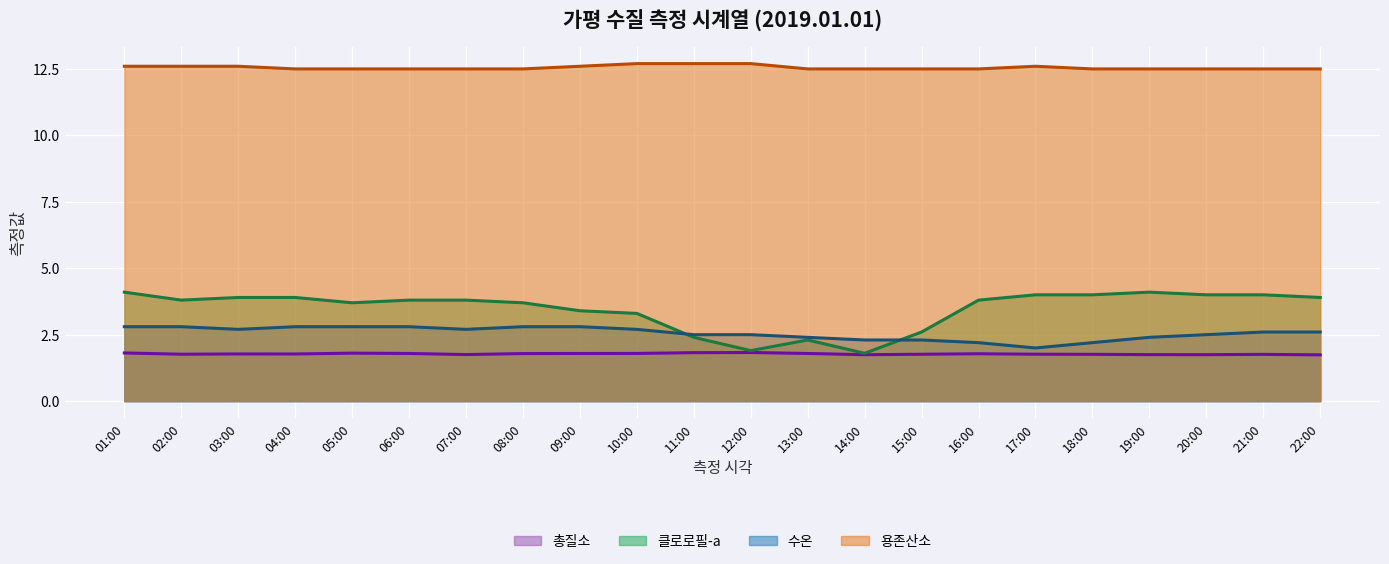

How many lines are shown in the chart?

4